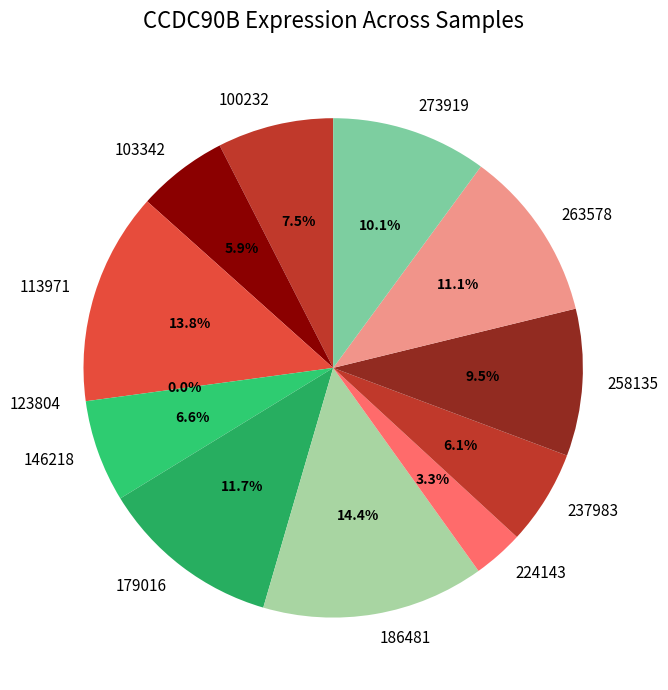

True or false: 224143 accounts for 18% of the total.

False